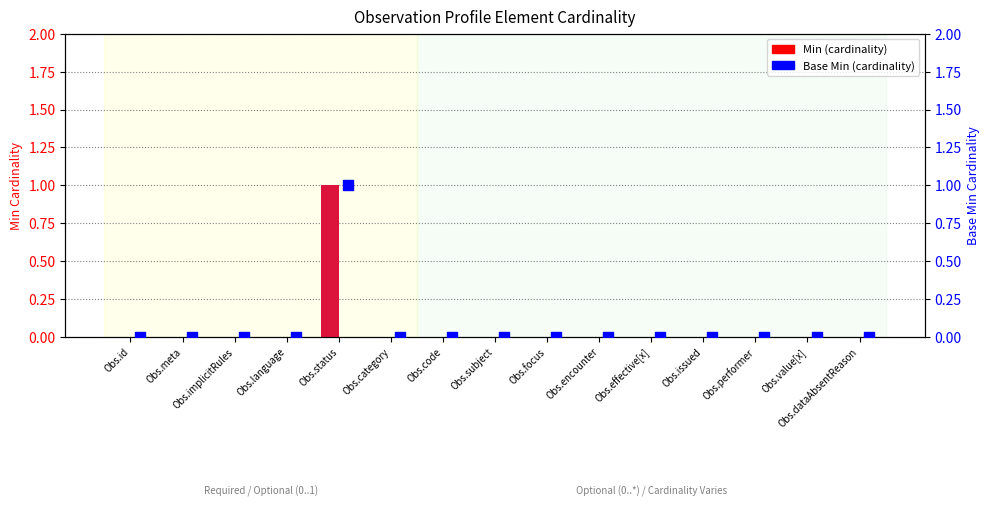

What are all the series names shown in the legend?

Min, Base Min